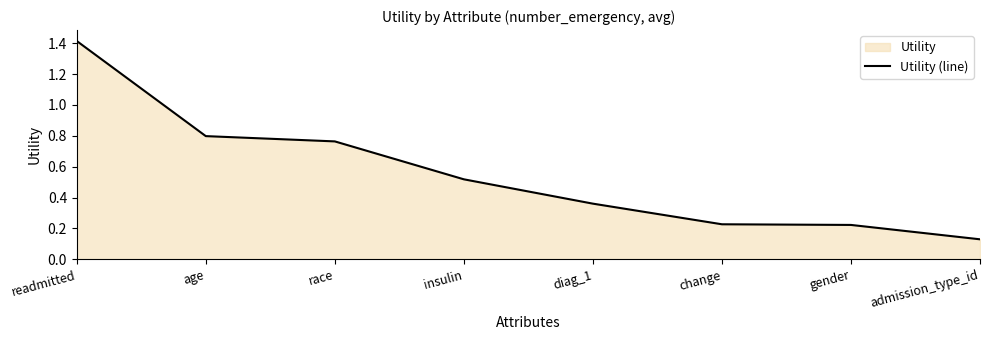

What is the sum of all values?

4.4